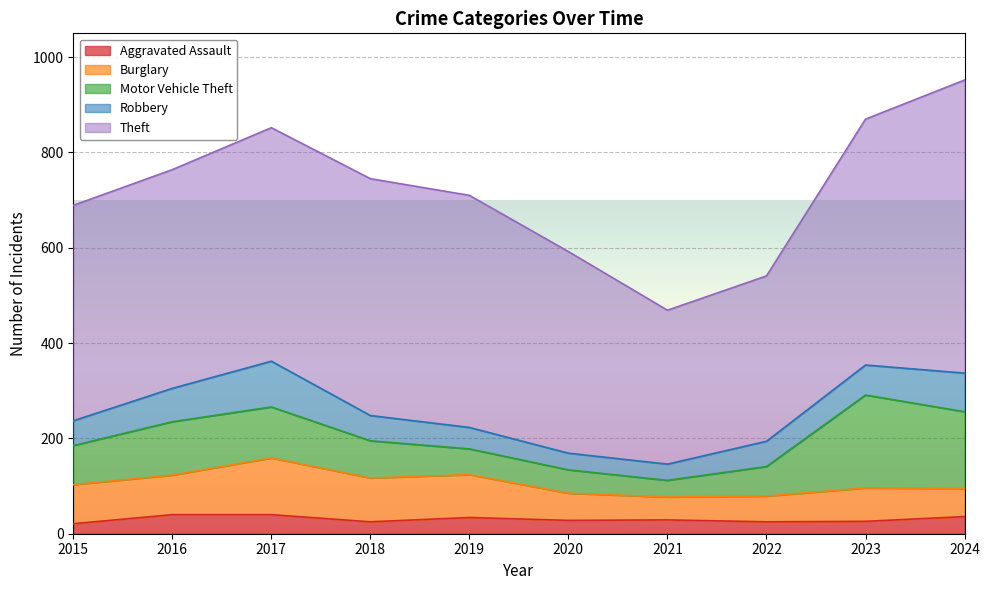

The value of Theft at 2015 is 125. True or false?

False